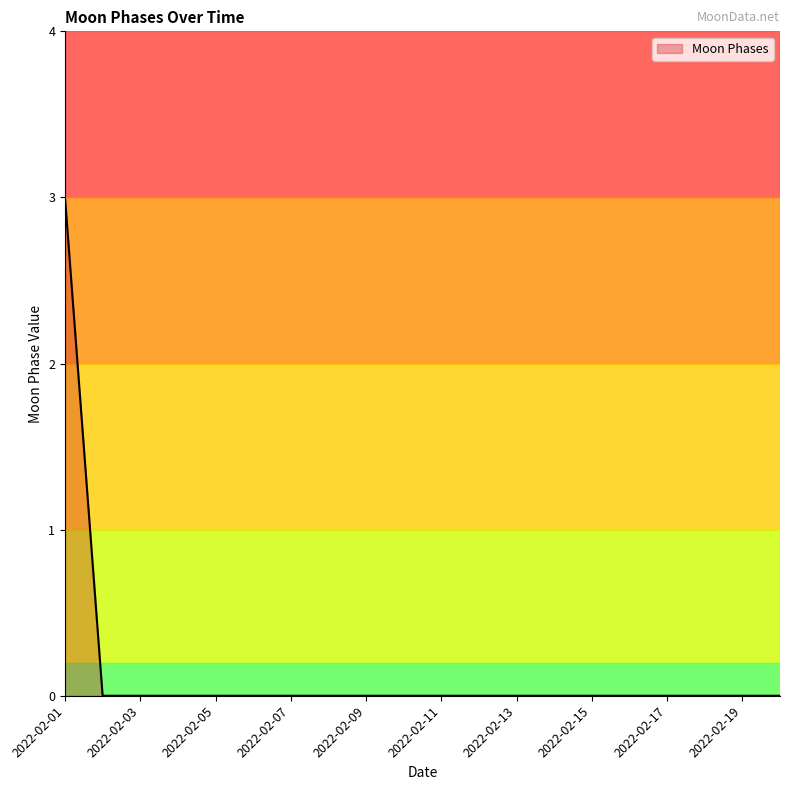

What is the difference between the maximum and minimum values?

3